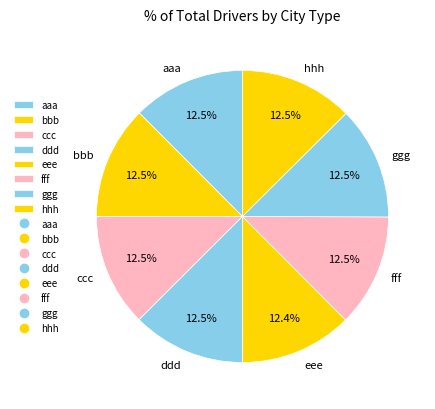

What is the ratio of the value at bbb to the value at aaa?

1.0